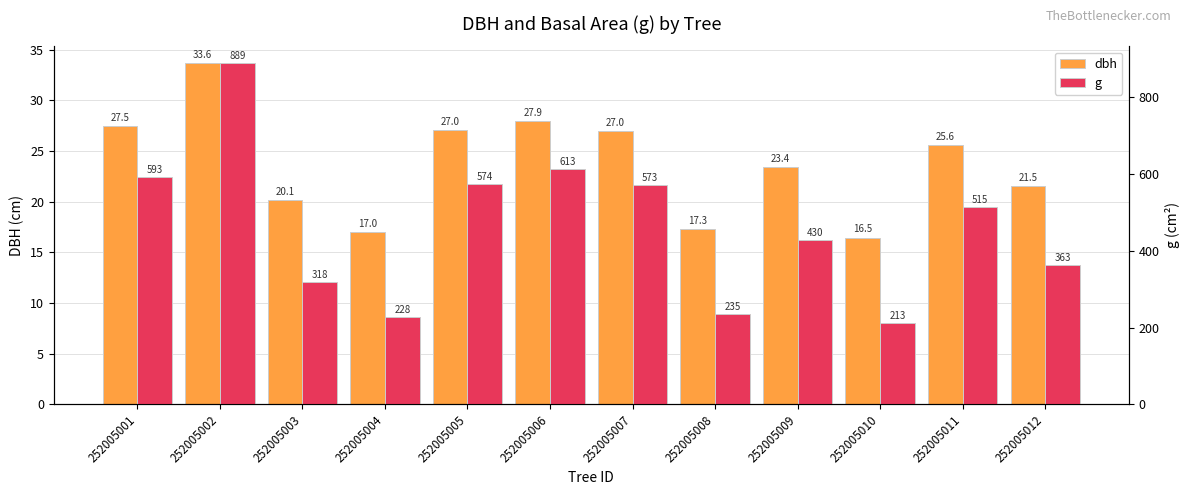

Reading right to left, what are all the values shown in this chart?

dbh: 21.5	25.6	16.5	23.4	17.3	27.0	27.9	27.0	17.0	20.1	33.6	27.5
g: 363.1	514.9	212.7	429.6	235.0	572.9	612.8	574.4	228.0	318.1	888.5	593.0